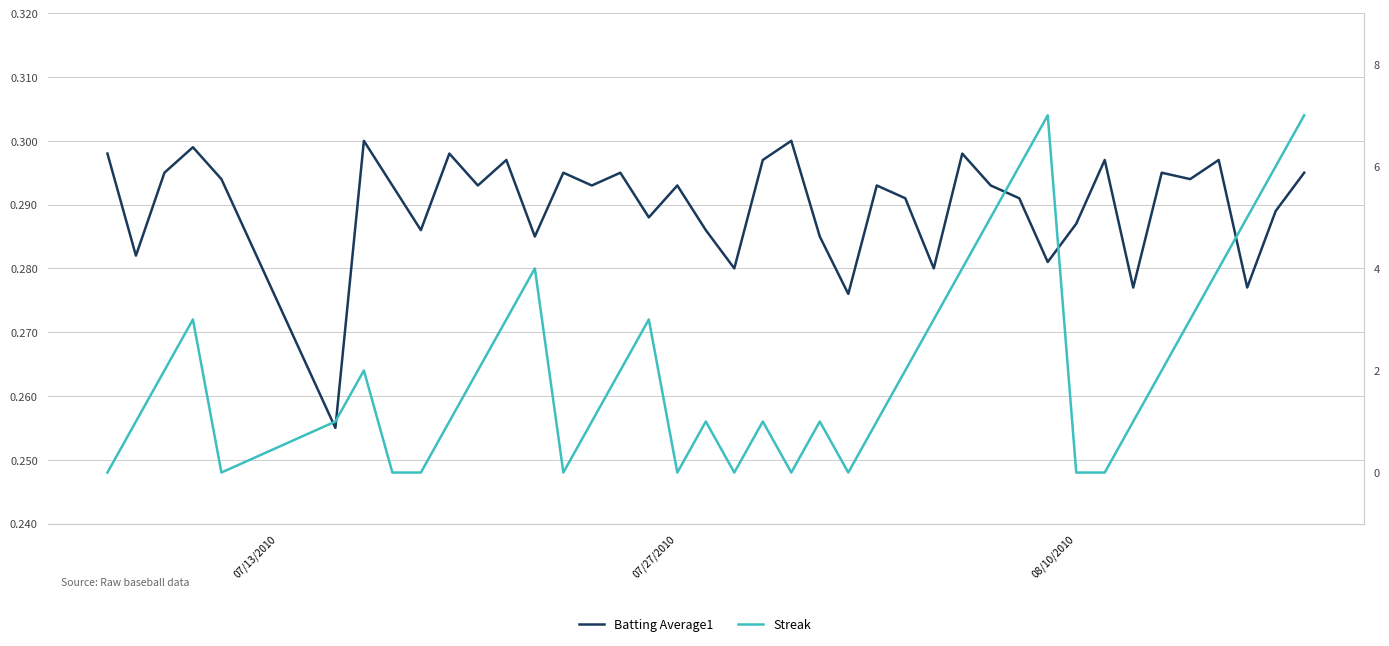

Which series has the largest total across all categories?

Streak